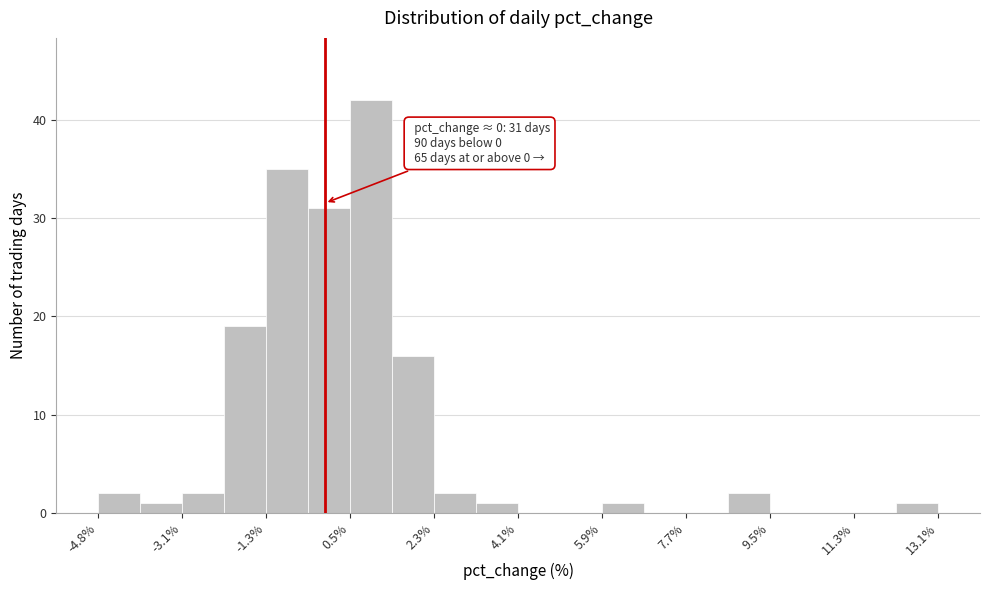

Over which range of the x-axis is the bar tallest?

0.6 to 1.4